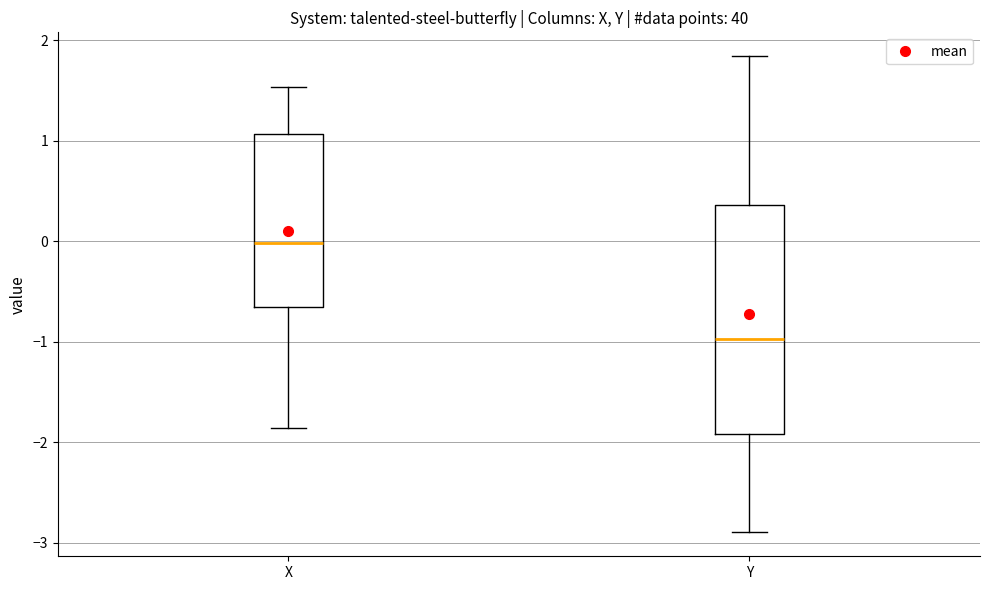

Reading left to right, read every box against the y-axis: the position of its median line, the range the box covers, and the ends of its whiskers. The values are not printed on the chart, so give them approximately, as read against the axis.

X: median 0.0, box -0.7 to 1.1, whiskers -1.9 to 1.5
Y: median -1.0, box -1.9 to 0.4, whiskers -2.9 to 1.8